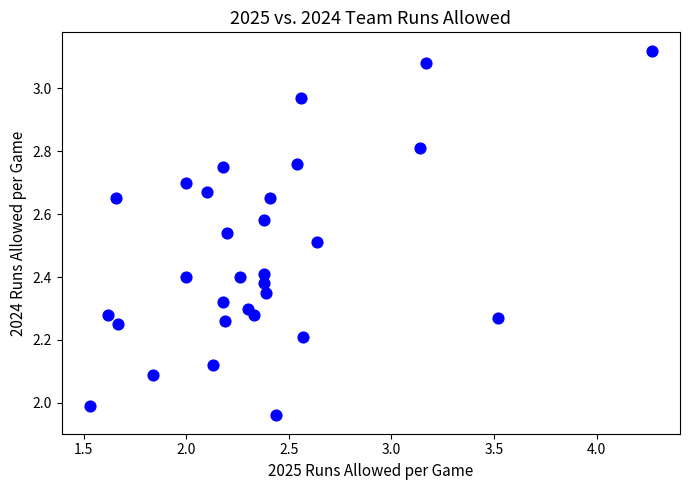

What is the range of Y values (max minus min)?

1.2